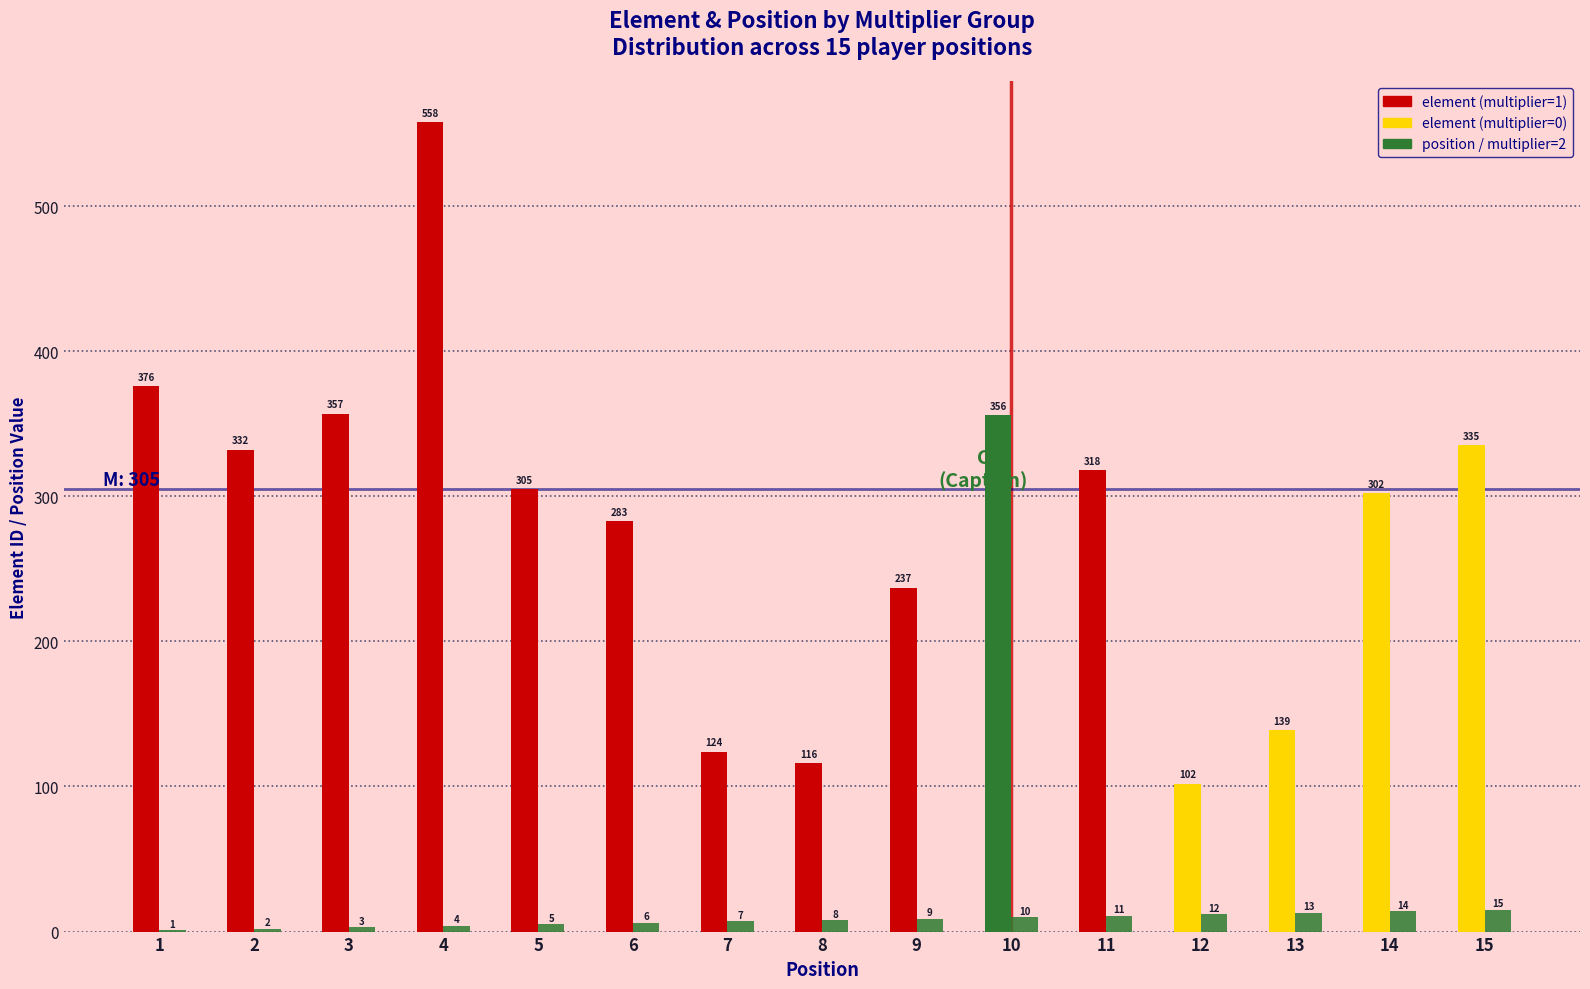

How many distinct data groups are displayed?

2